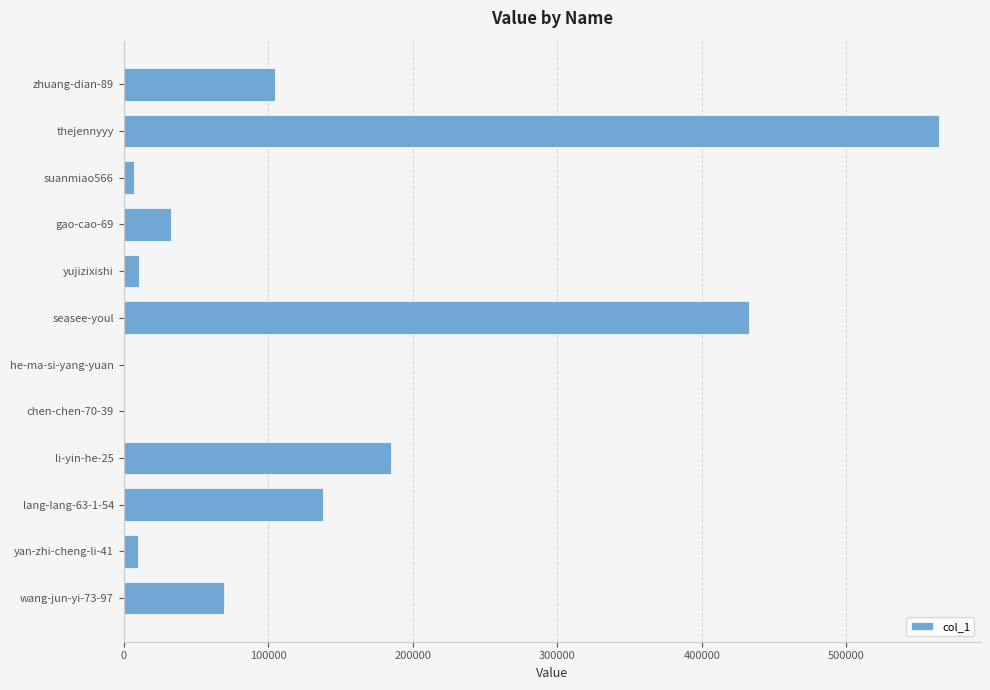

Is it true that the value at wang-jun-yi-73-97 is 69670?

True